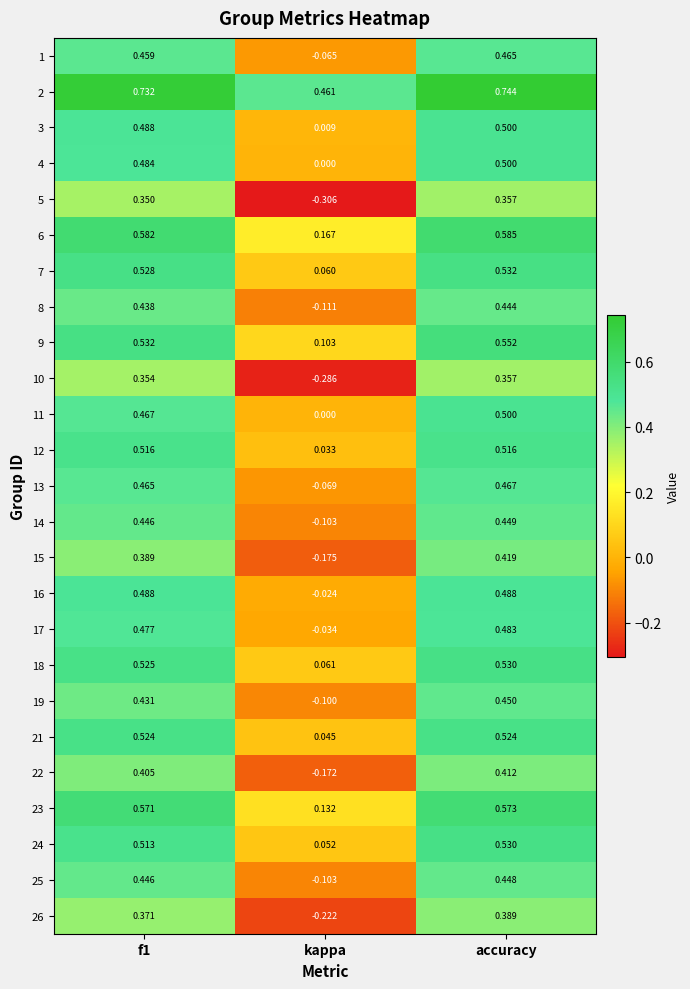

At which category is the sum across all series the highest?

accuracy